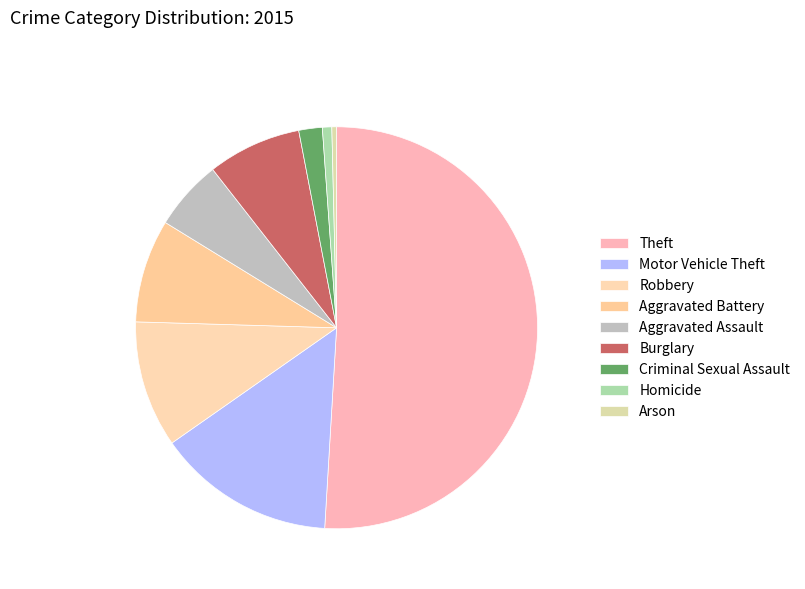

True or false: Aggravated Assault accounts for 1% of the total.

False